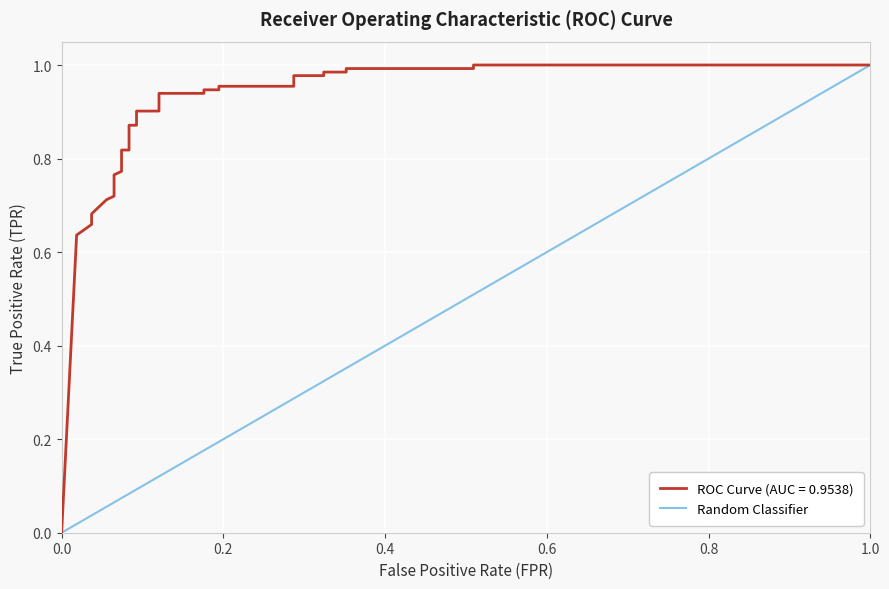

What is the greatest value displayed?

1.0